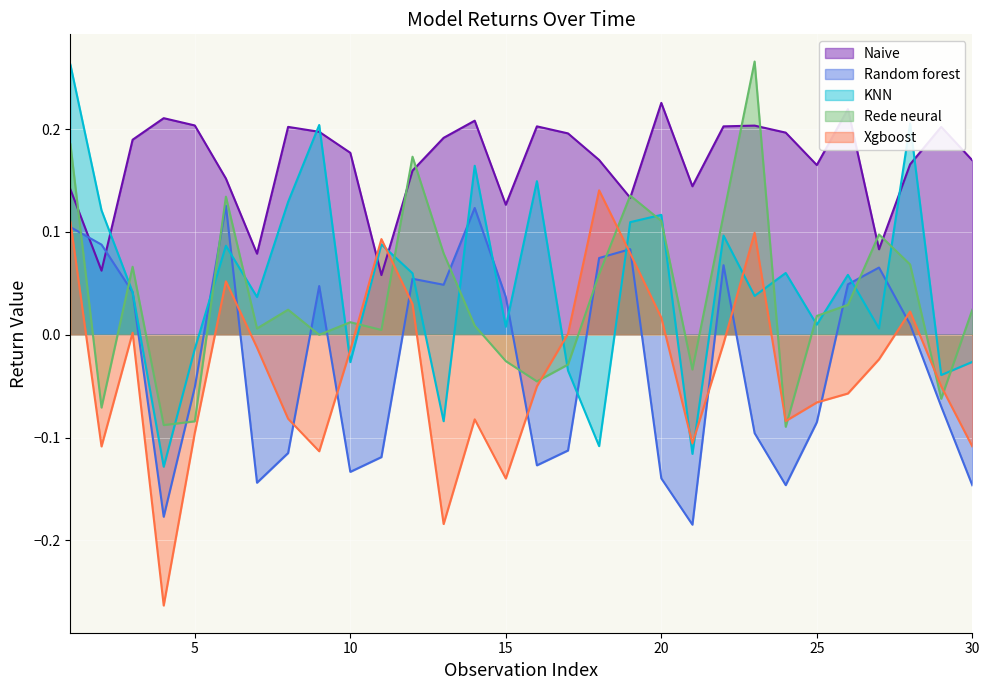

Does the chart display data point markers on the line(s)?

No